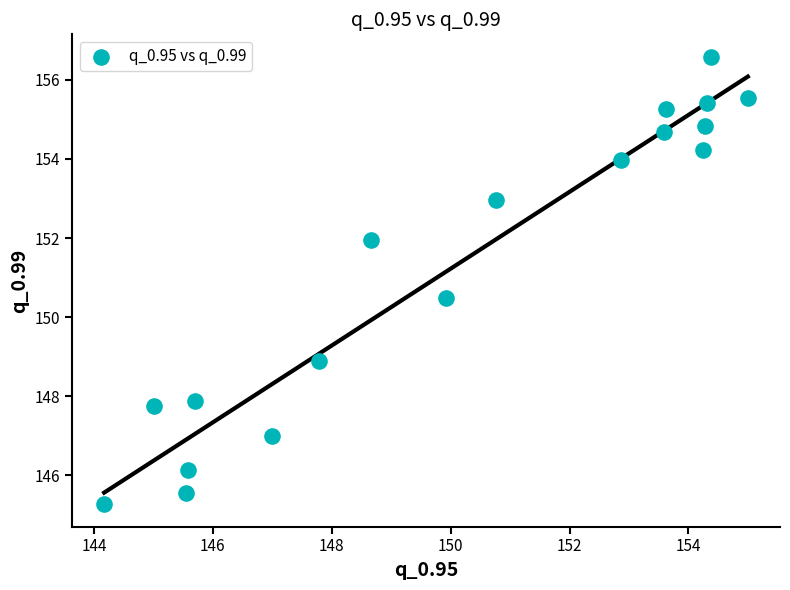

What is the range of X values (max minus min)?

10.8